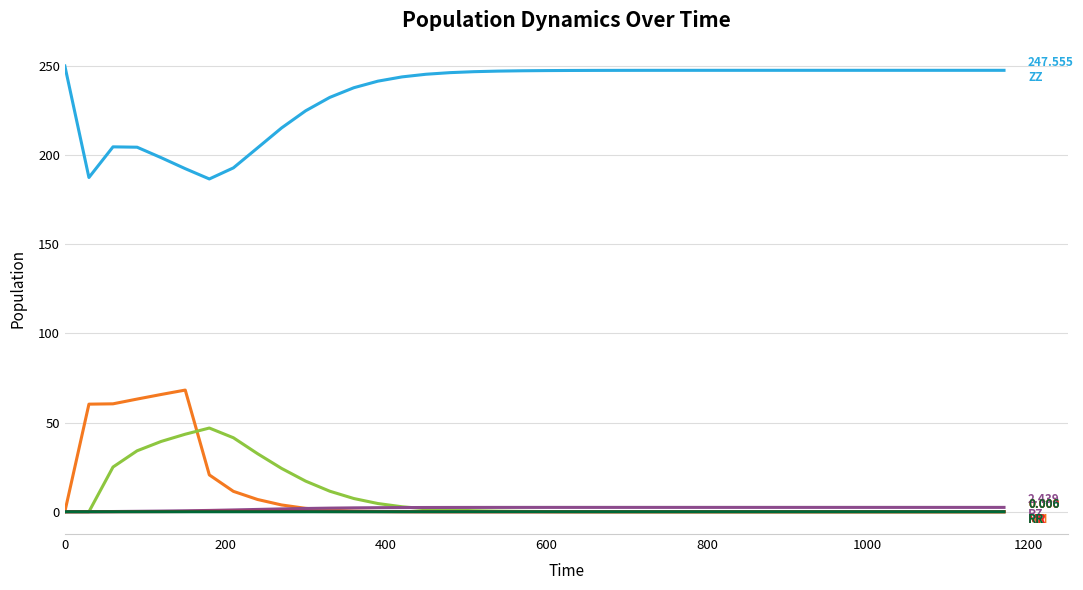

How many lines are shown in the chart?

6